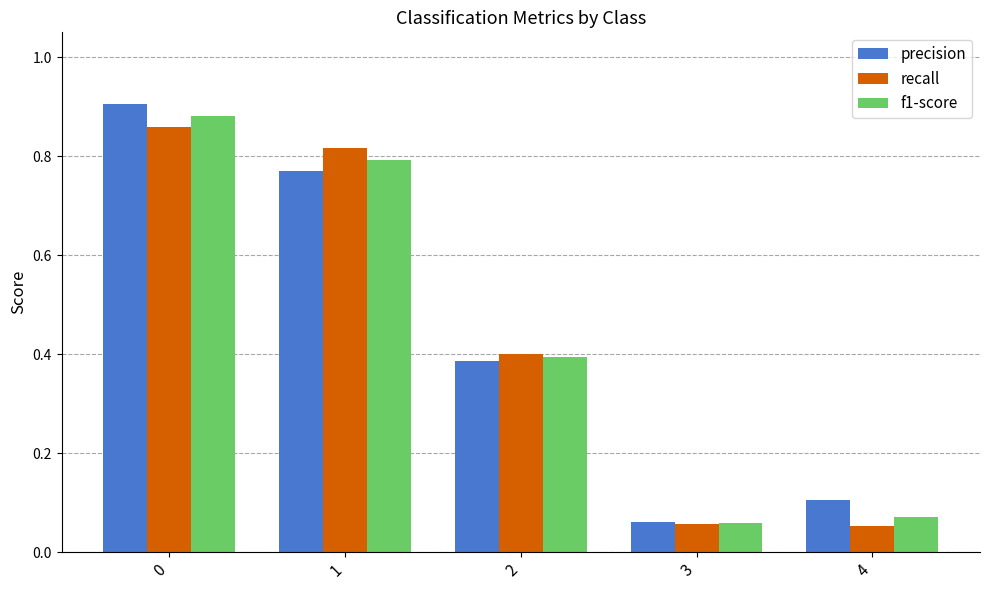

What are all the series names shown in the legend?

precision, recall, f1-score